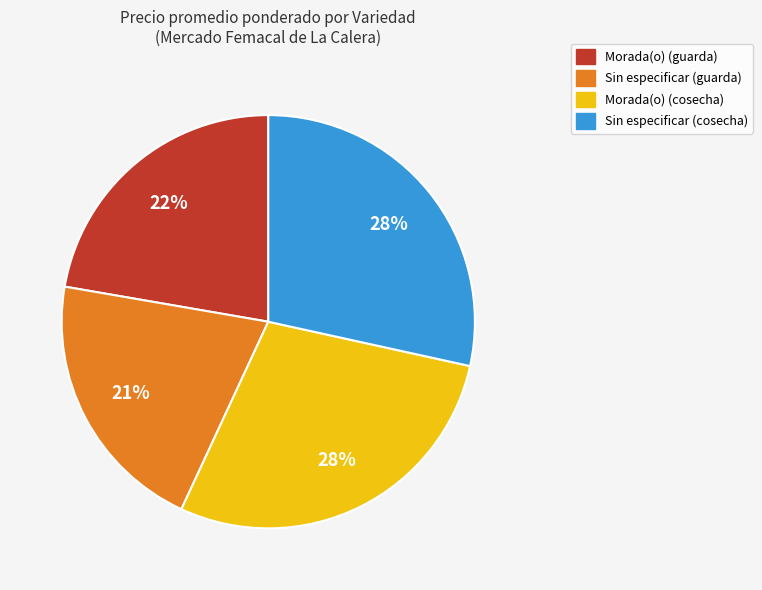

To the nearest percent, what is the average slice percentage?

25%